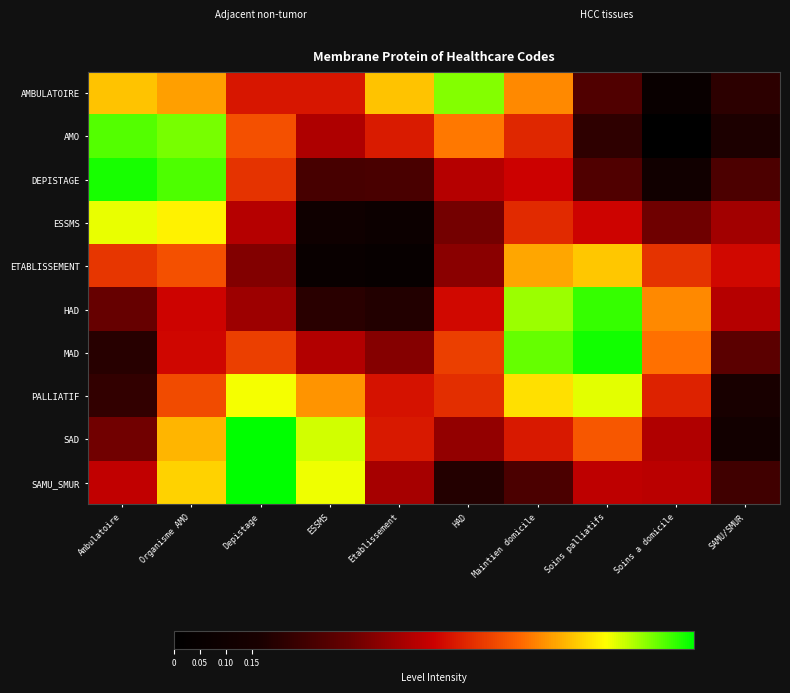

Which category has the lowest value across all series?

Soins a domicile